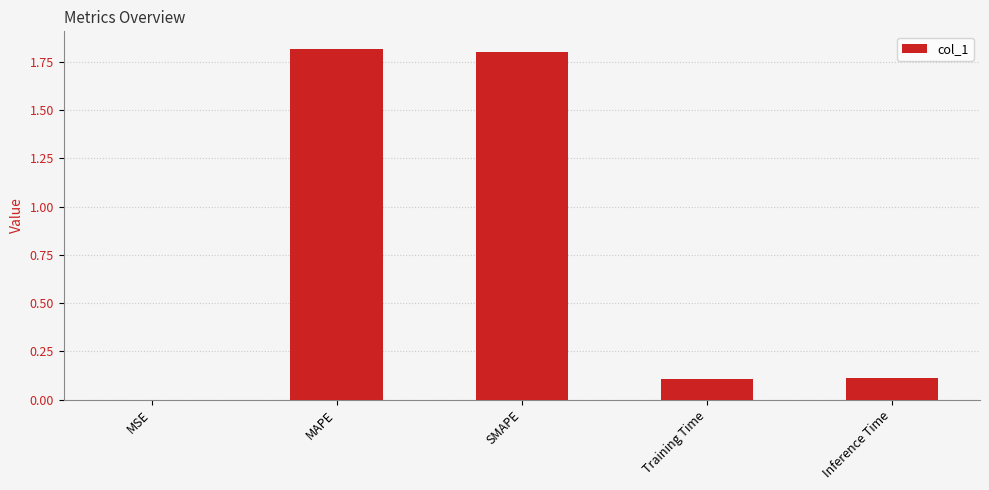

The value at SMAPE is 1.8. True or false?

True